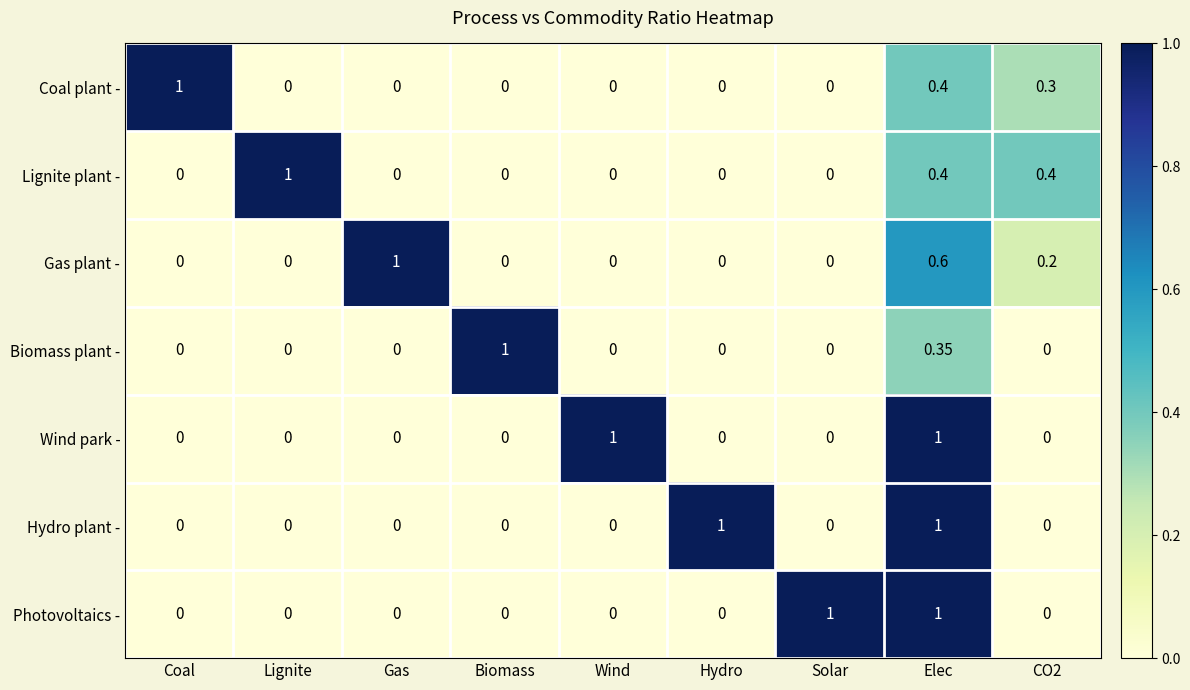

What is the difference between the highest and lowest values at CO2?

0.4